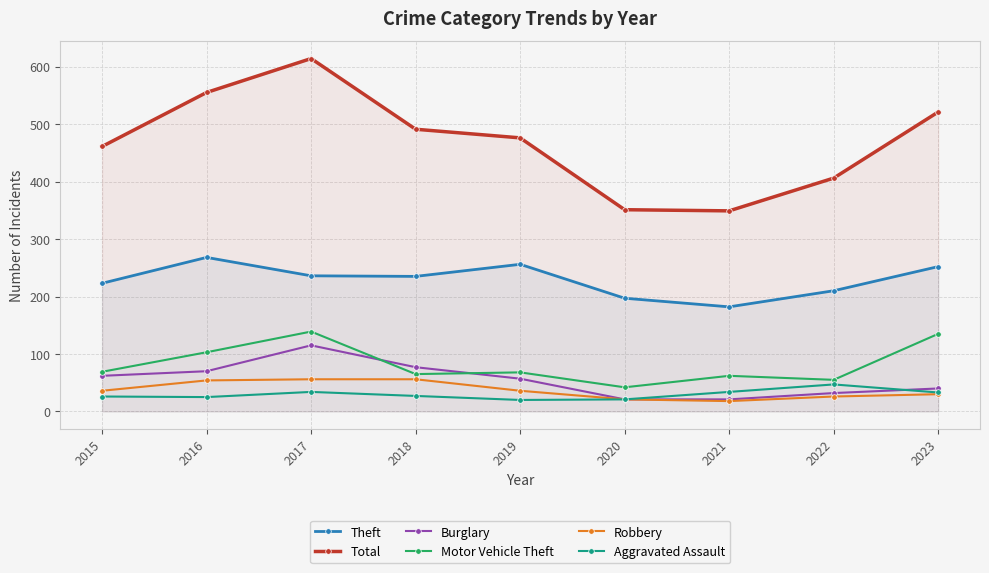

Reading left to right, what are all the values shown in this chart?

Theft: 223	268	236	235	256	197	182	210	252
Total: 461	555	614	491	476	351	349	406	521
Burglary: 62	70	115	77	57	21	21	32	40
Motor Vehicle Theft: 69	103	139	65	68	42	62	55	135
Robbery: 36	54	56	56	36	21	18	26	30
Aggravated Assault: 26	25	34	27	20	21	34	47	33